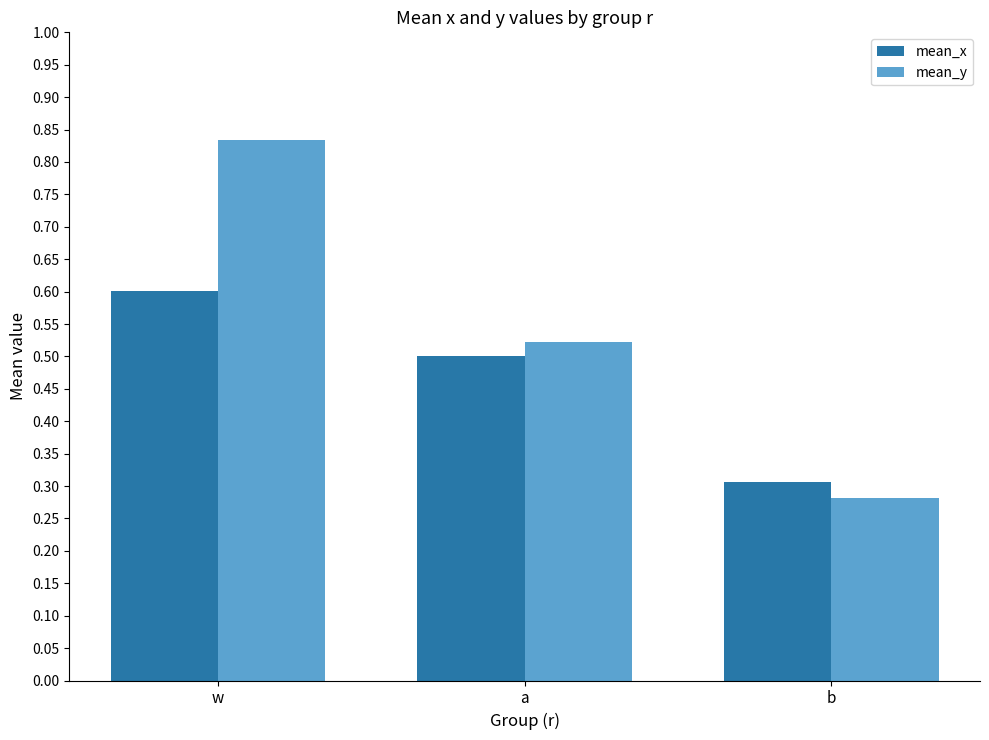

True or false: mean_x has a value of 0.2 at w.

False